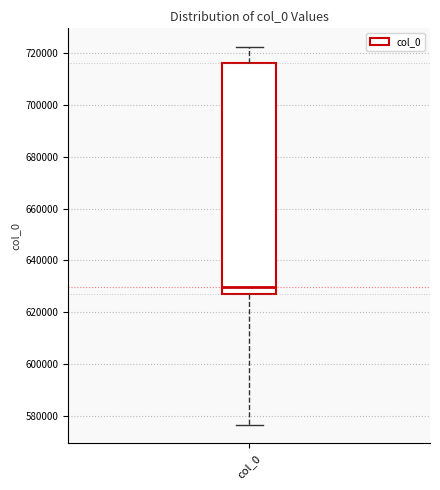

Where does the upper whisker of the box for col_0 end on the y-axis? The values are not printed on the chart, so give them approximately, as read against the axis.

722000